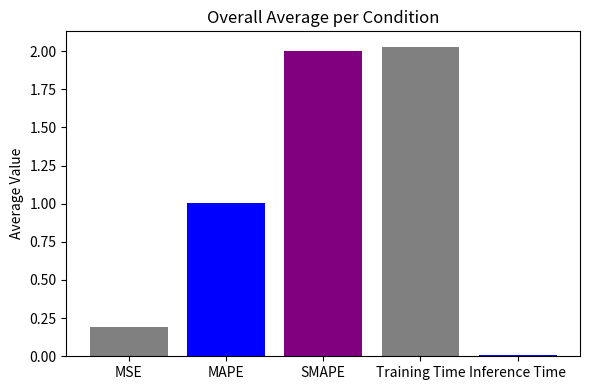

Approximately how many times larger is the value at MSE compared to SMAPE?

0.1